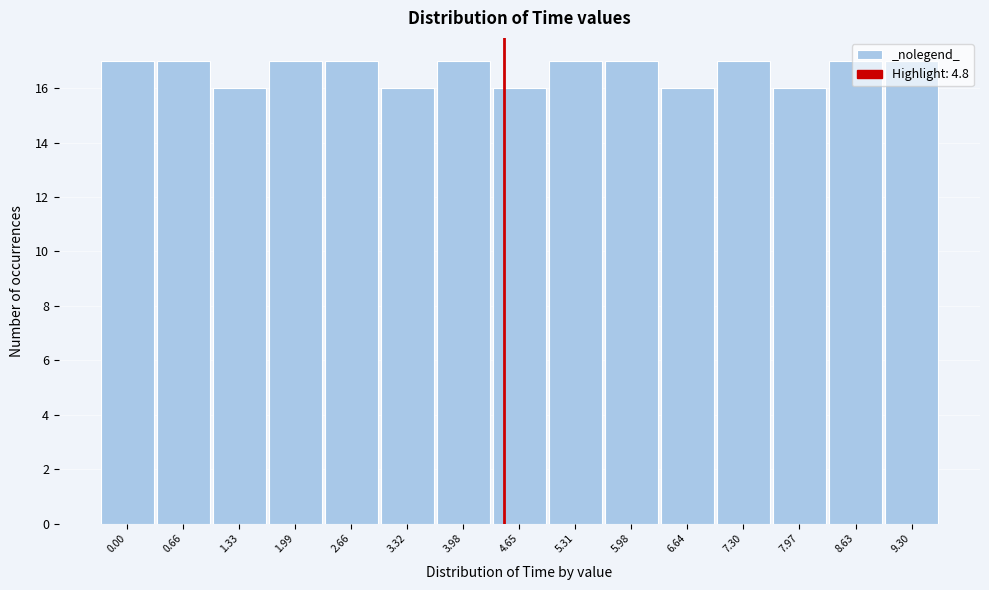

What is the sum of the values at 3.98 and 6.64?

33